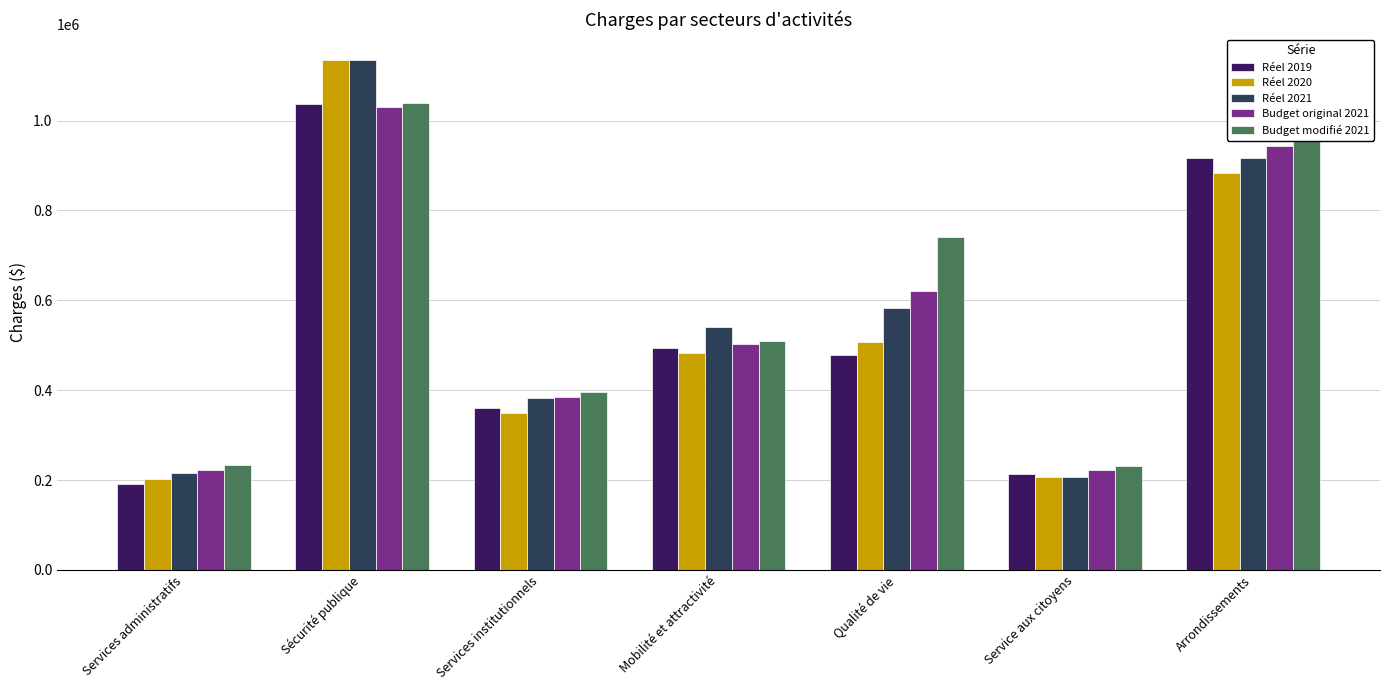

How many values in the Budget modifié 2021 series are below 508780?

3